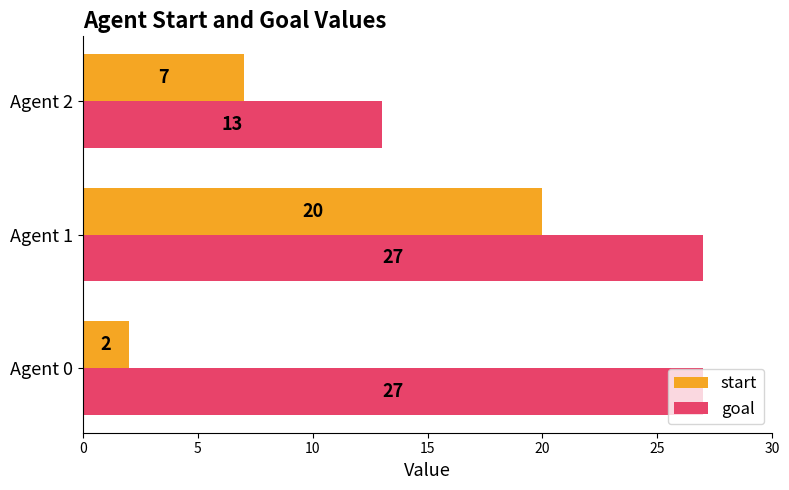

What are all the series names shown in the legend?

start, goal